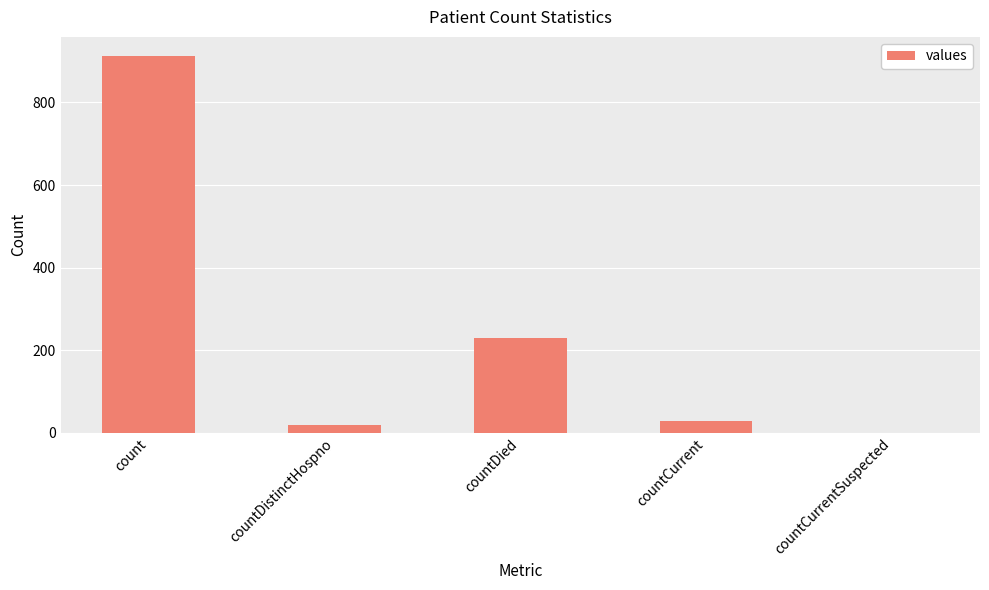

The chart shows a value of 228 at count. True or false?

False